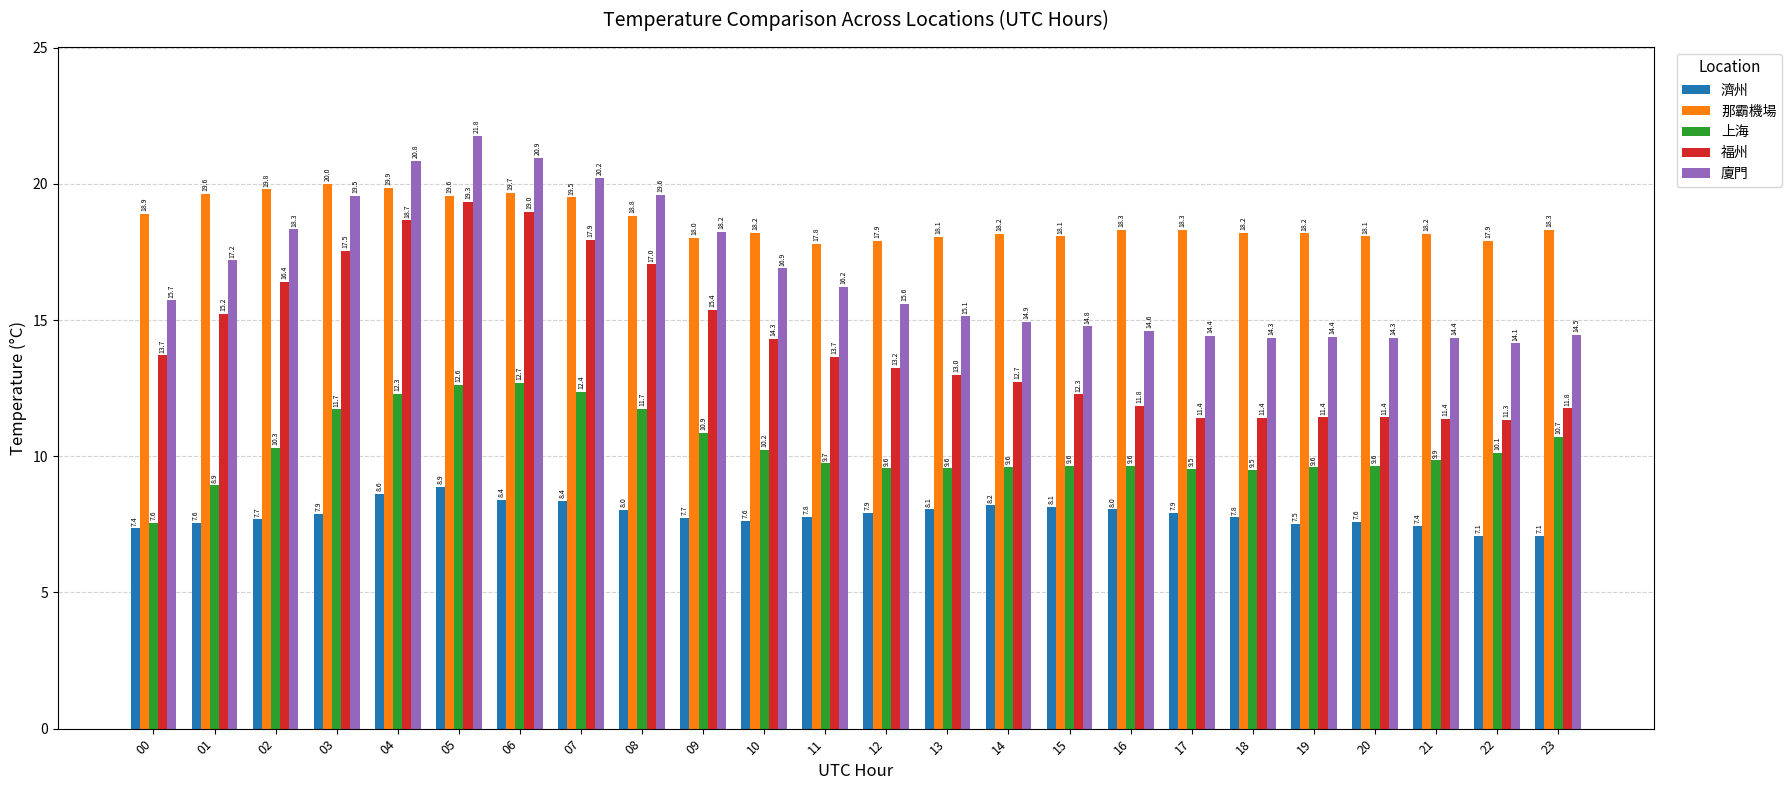

At which label is 廈門 closest to 17?

10